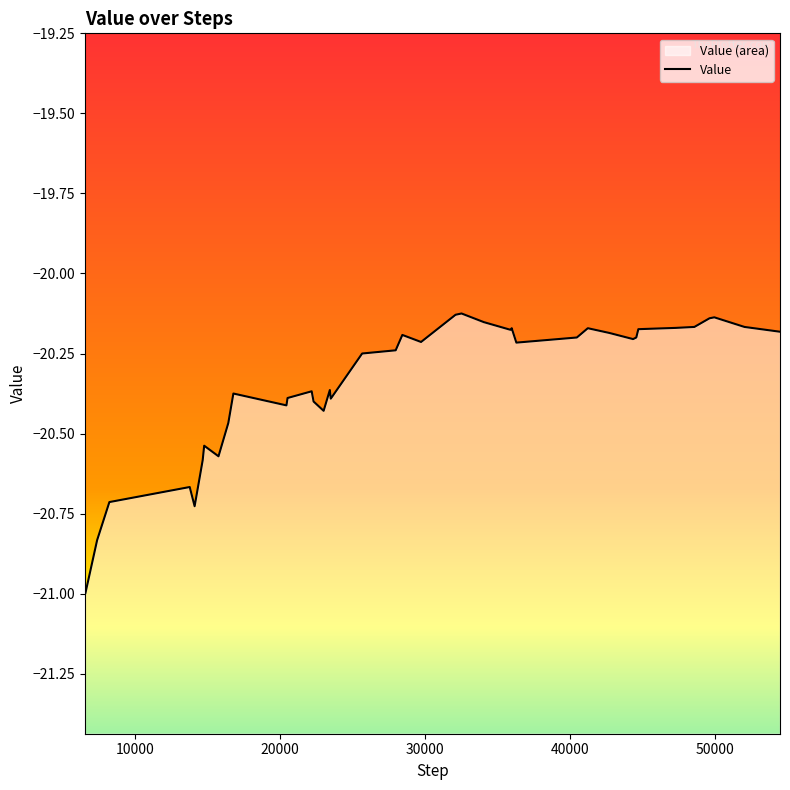

The chart shows a value of -29.5 at 0. True or false?

False